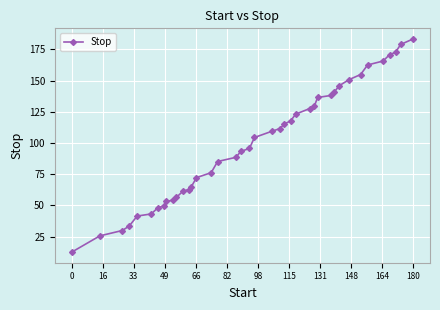

How many lines are shown in the chart?

1